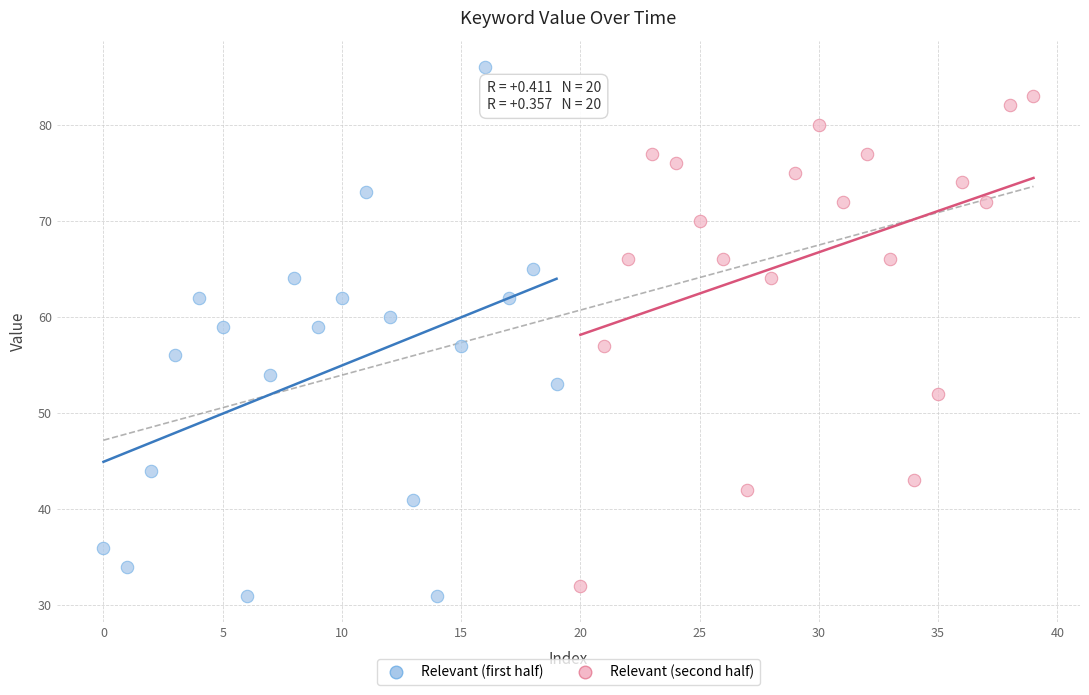

What are all the series names shown in the legend?

Relevant (first half), Relevant (second half)